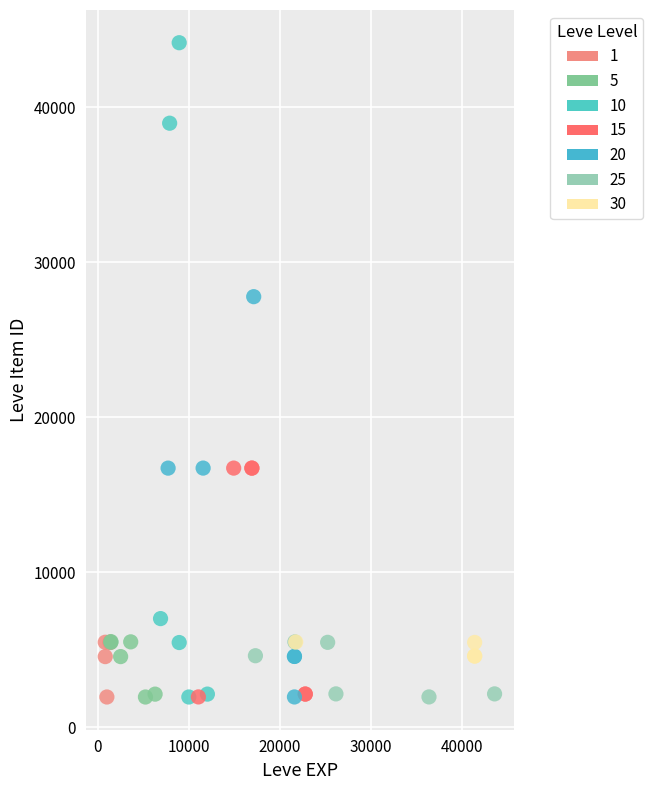

What are all the series names shown in the legend?

1, 5, 10, 15, 20, 25, 30